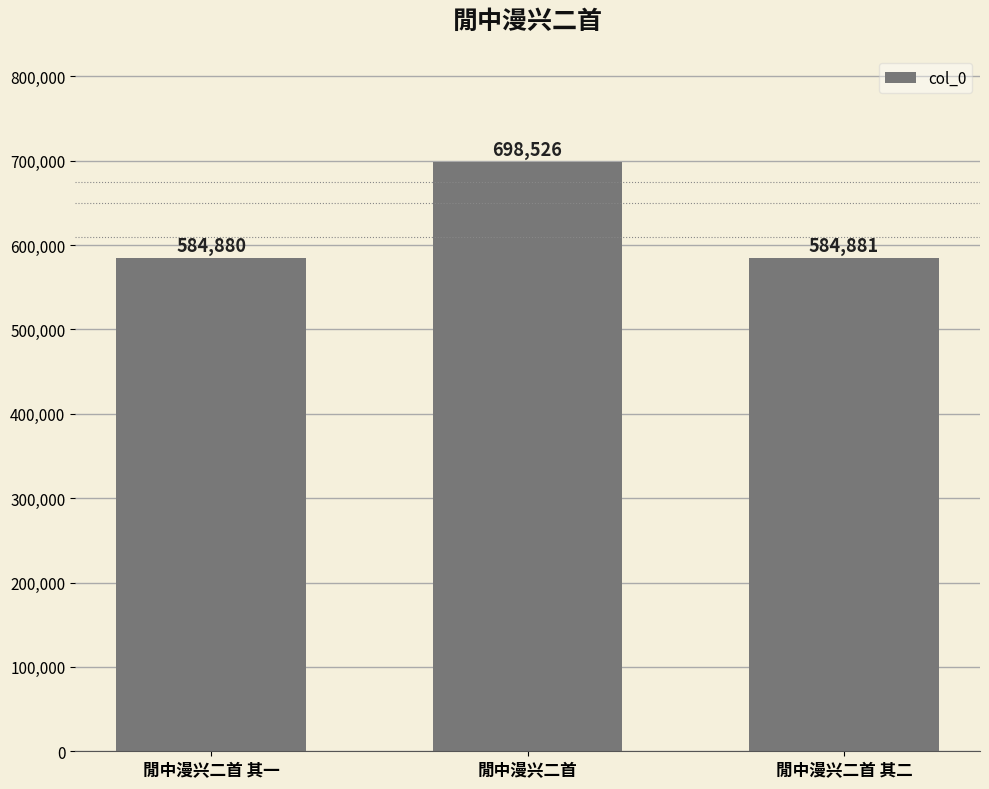

What is the sum of all values?

1868287